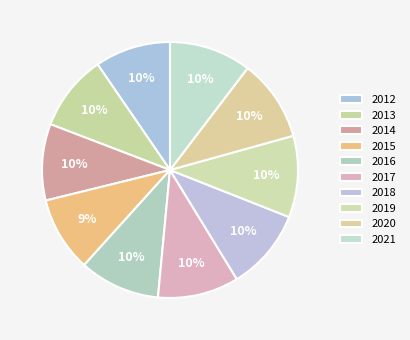

Rank the categories by value from highest to lowest.

2021, 2020, 2019, 2018, 2017, 2016, 2014, 2013, 2012, 2015